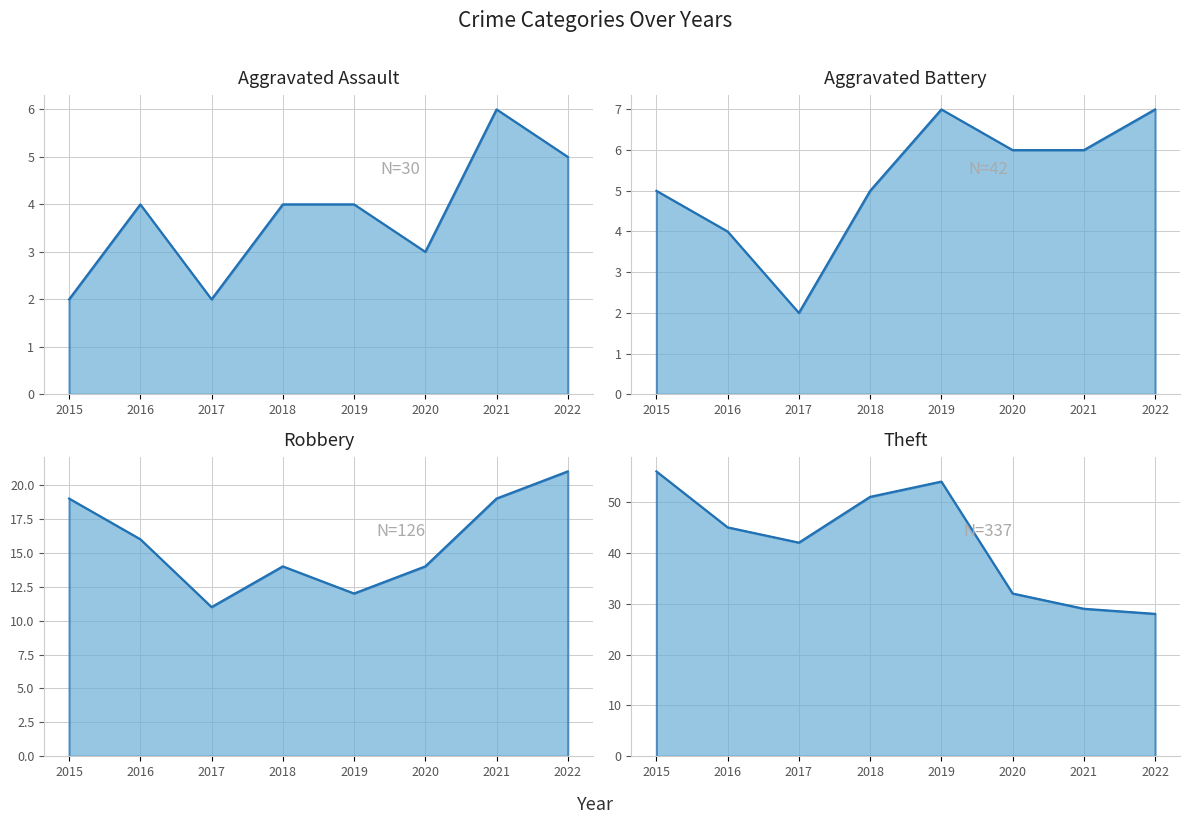

True or false: Robbery has a value of 16 at 2016.

True